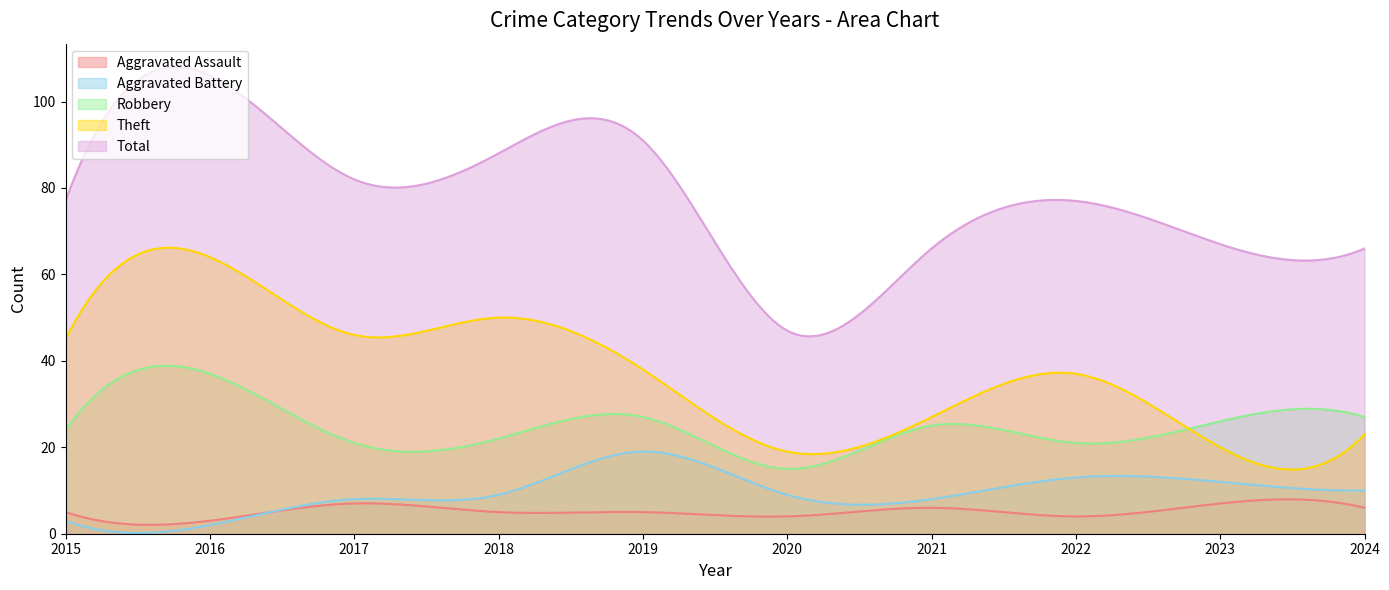

True or false: Aggravated Battery and Theft cross at least once.

False